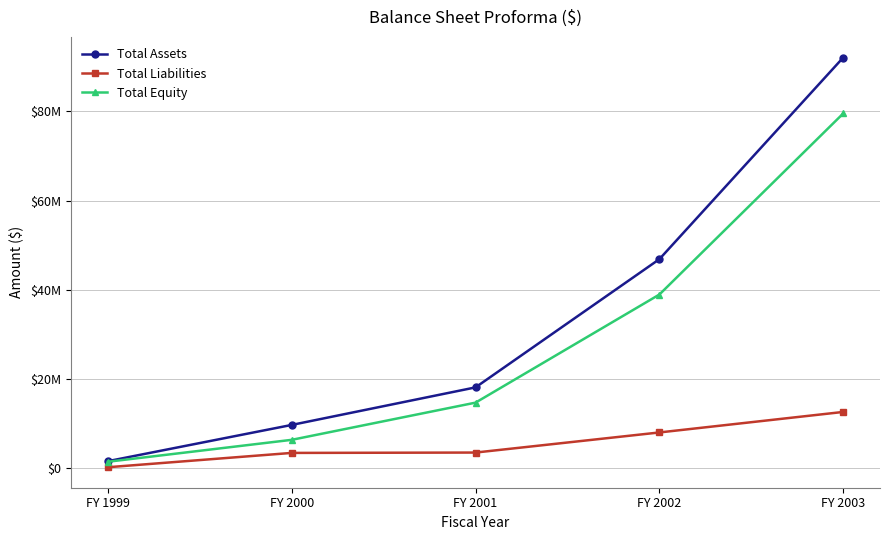

Reading right to left, list all the values displayed in this chart.

Total Assets: 92106322	46842416	18057956	9626792	1490702
Total Liabilities: 12544709	7939298	3425983	3345739	129924
Total Equity: 79551613	38903117	14631972	6281053	1360778